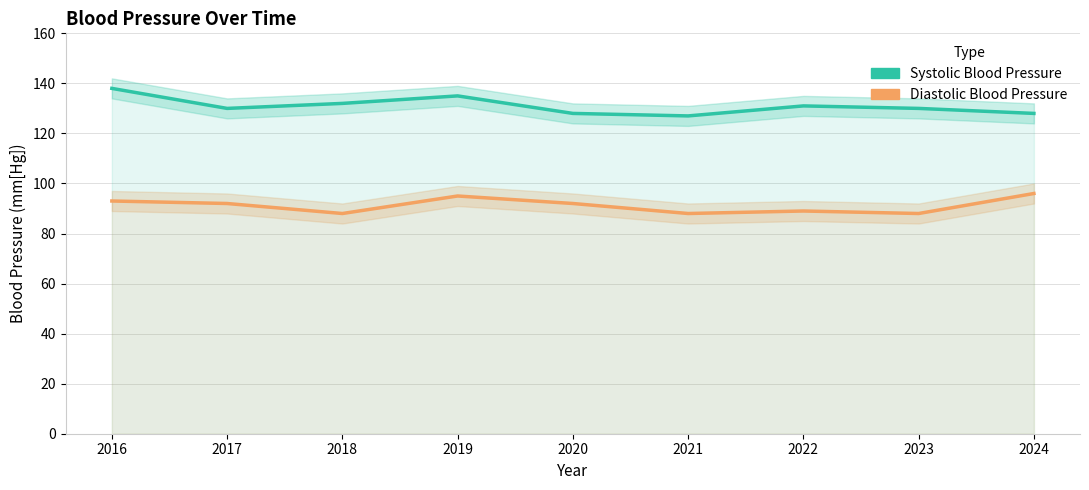

Rank the categories by Systolic Blood Pressure value from highest to lowest.

2016, 2019, 2018, 2022, 2017, 2023, 2020, 2024, 2021